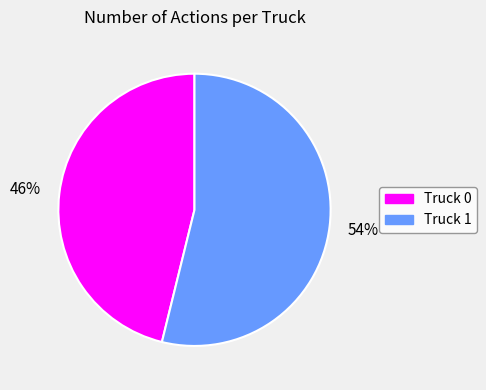

Do Truck 0 and Truck 1 together represent more than half of the pie?

Yes